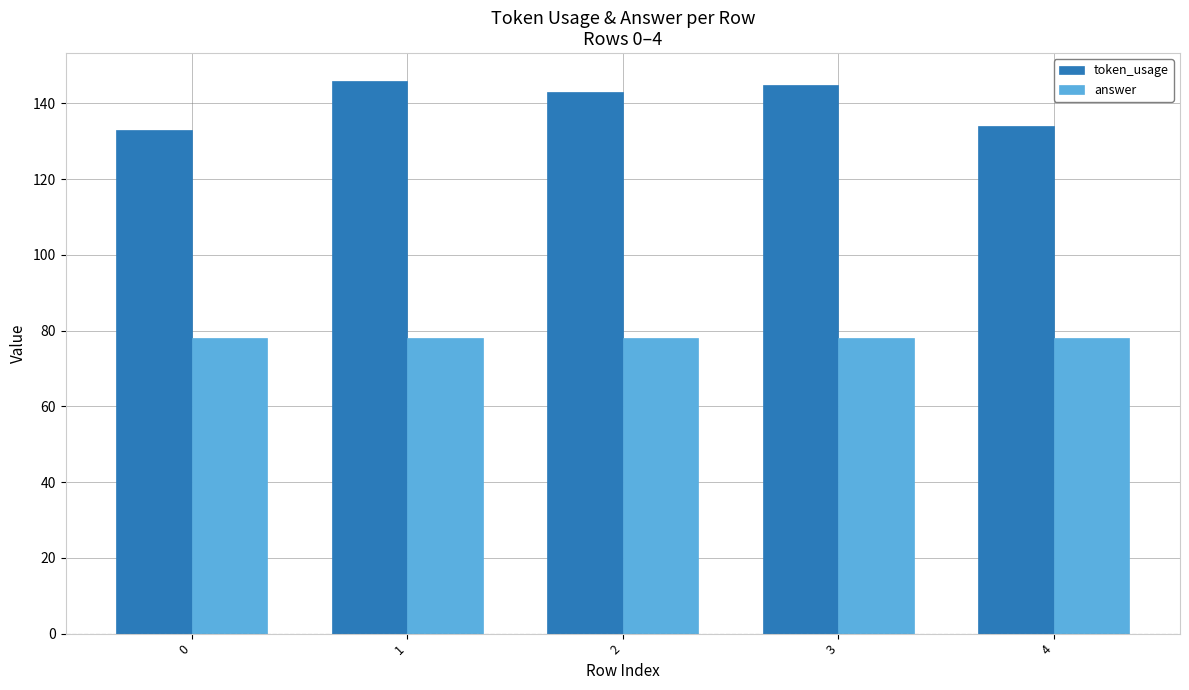

Reading left to right, list all the values displayed in this chart.

token_usage: 0=133	1=146	2=143	3=145	4=134
answer: 0=78	1=78	2=78	3=78	4=78